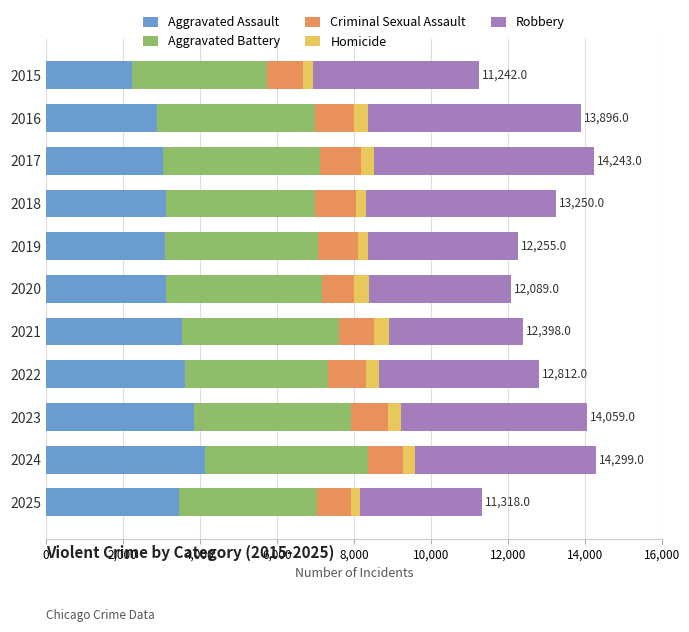

What is the difference between the maximum and minimum values in the Aggravated Assault series?

1894